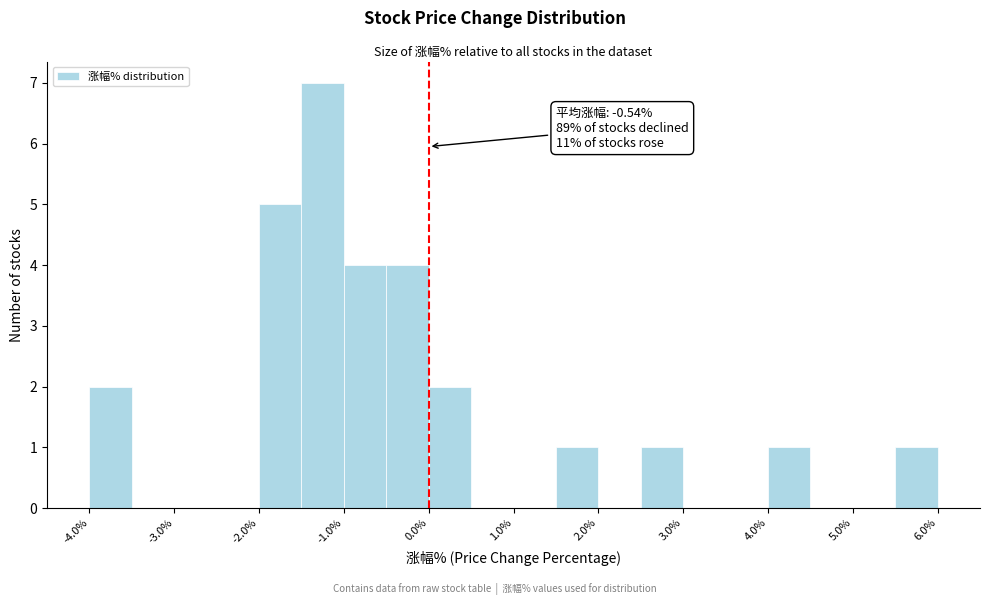

Which range on the x-axis has the tallest bar?

-1.5 to -1.0